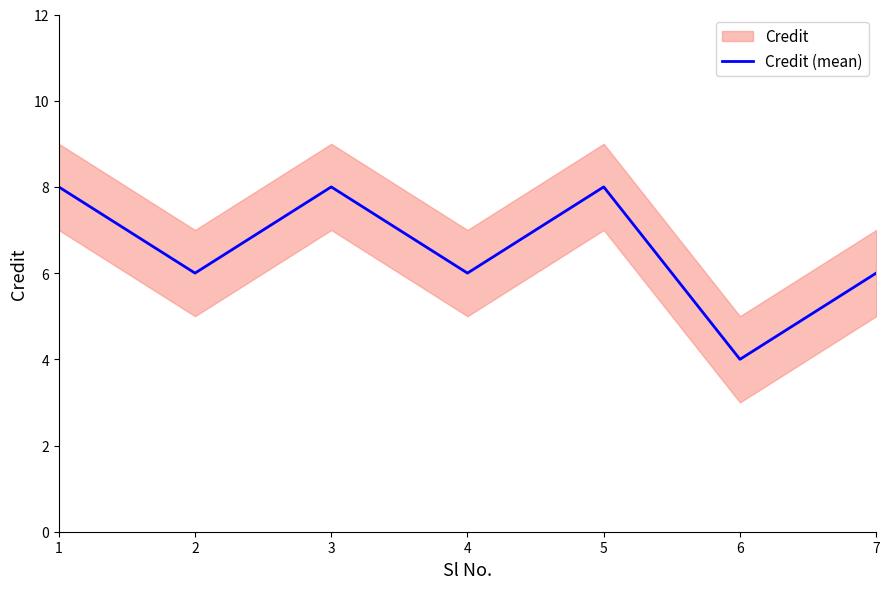

At which category does the chart reach its peak across all series?

1